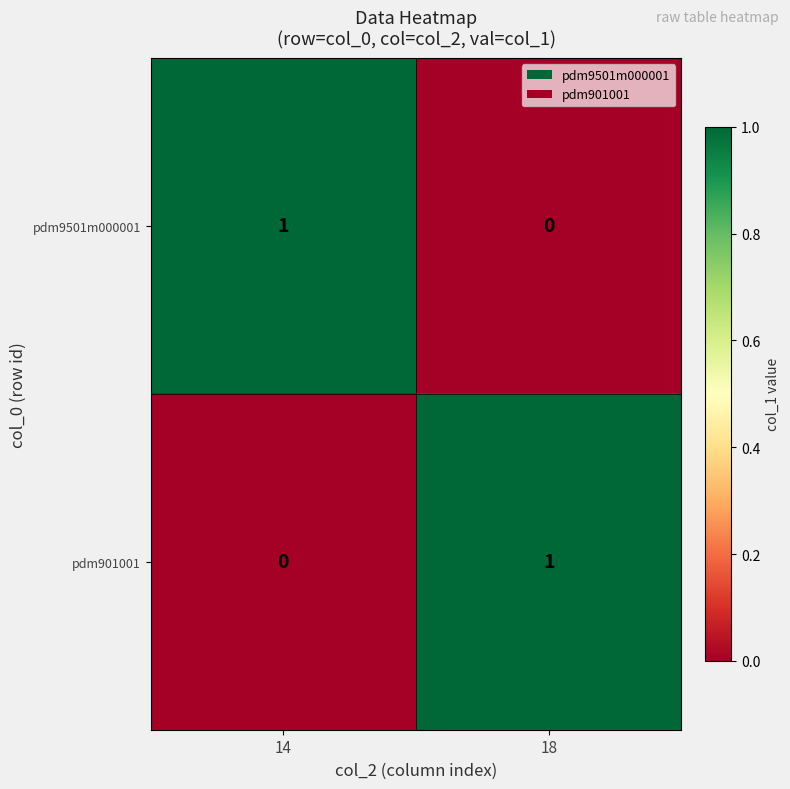

At which label does pdm9501m000001 reach its minimum?

18